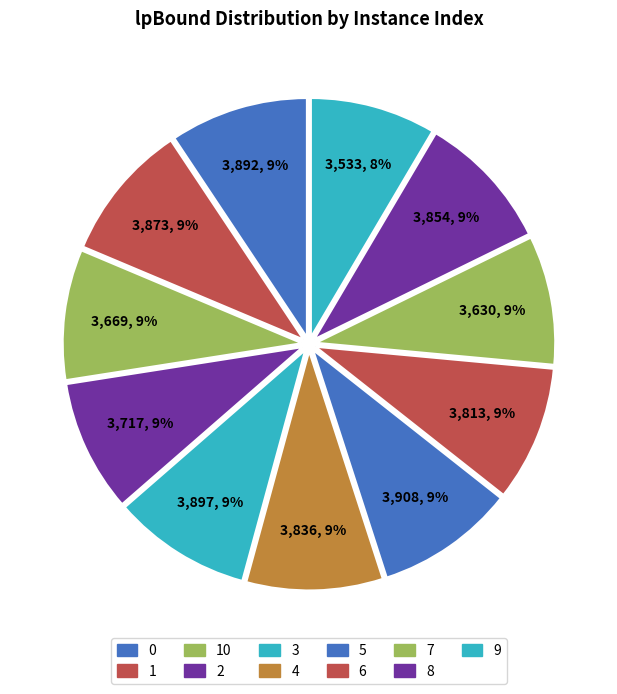

Rank the categories by value from lowest to highest.

9, 7, 10, 2, 6, 4, 8, 1, 0, 3, 5